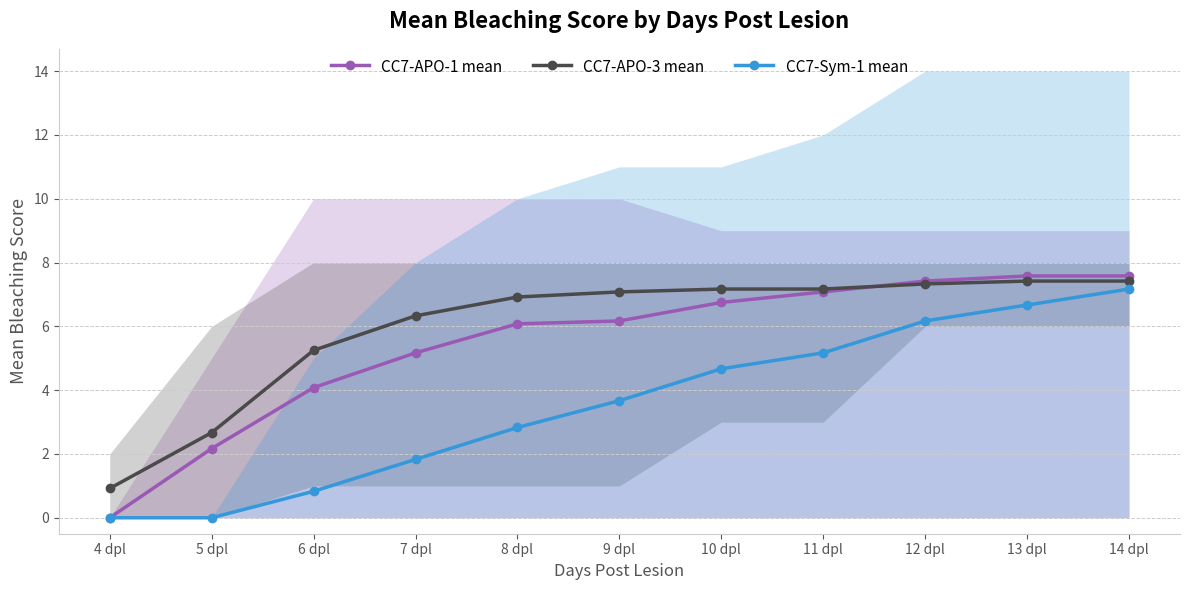

True or false: CC7-APO-3 mean and CC7-Sym-1 mean cross at least once.

False